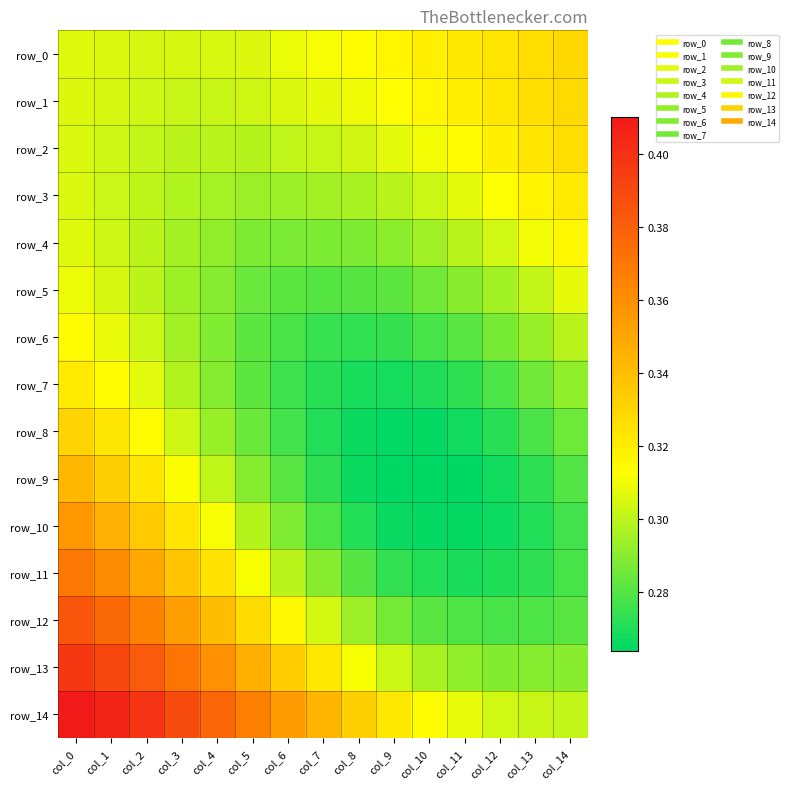

At how many categories does at least one series exceed 0?

15